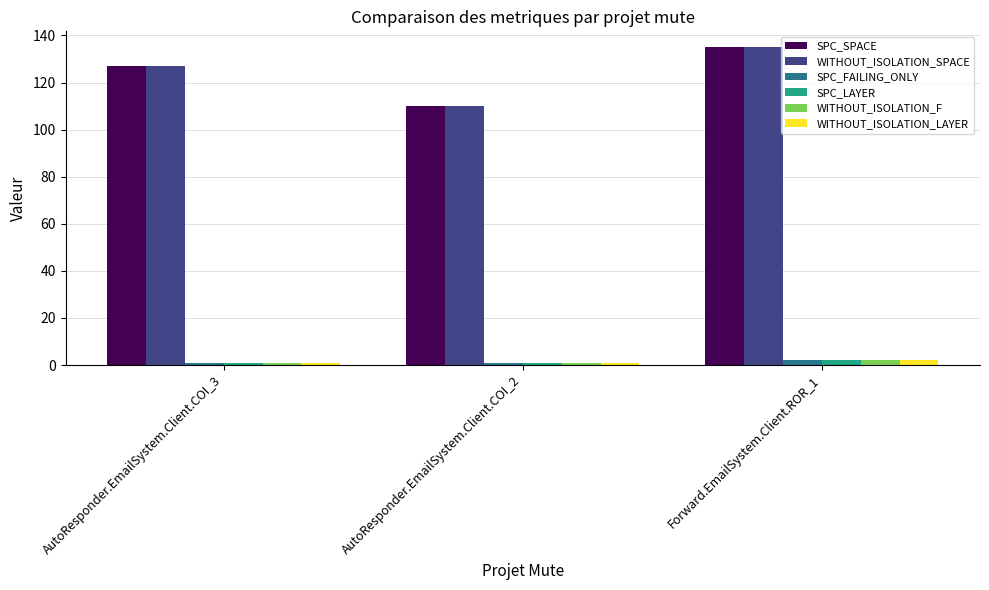

Are the bars horizontal?

No